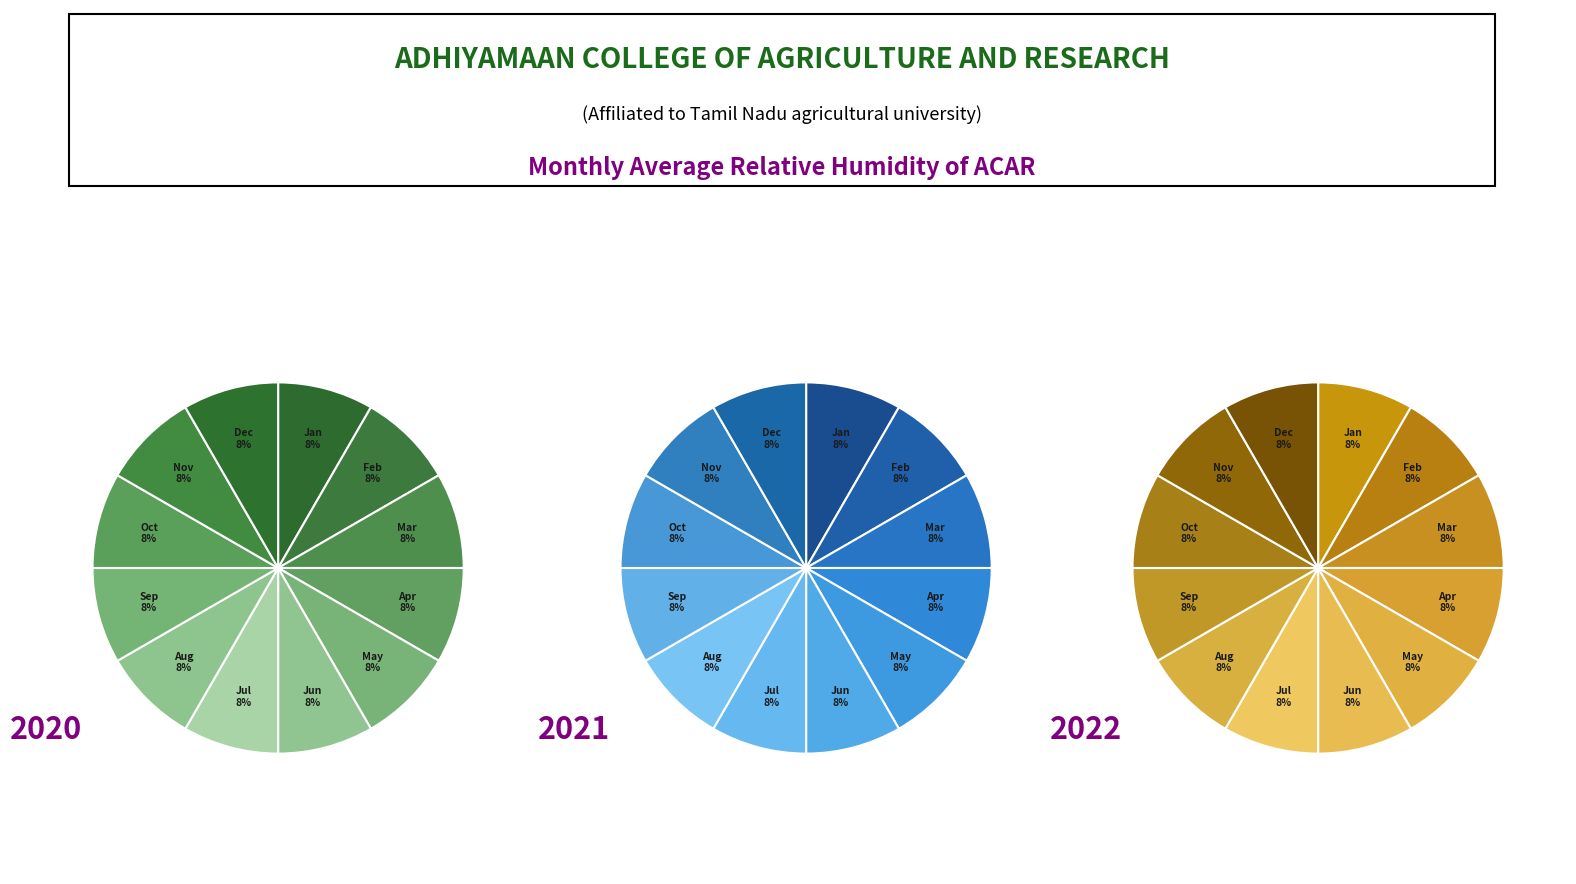

To the nearest percent, what percentage of the pie is 40?

3%